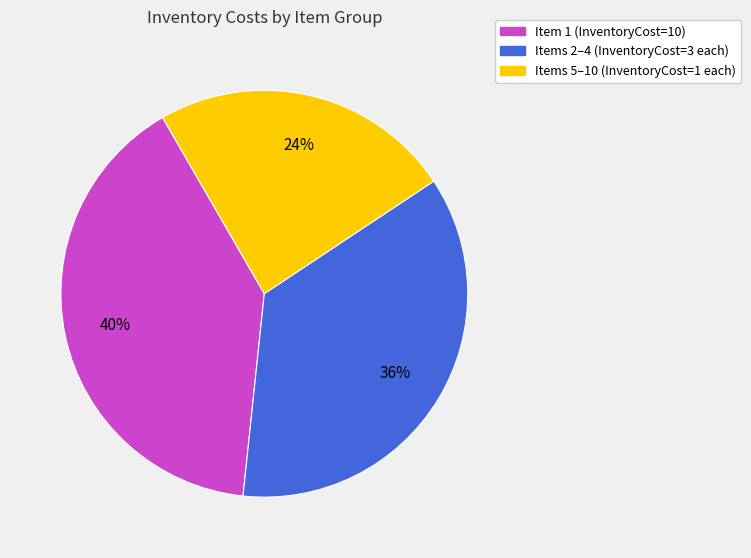

To the nearest percent, what is the difference between the largest and smallest slice percentages?

16%